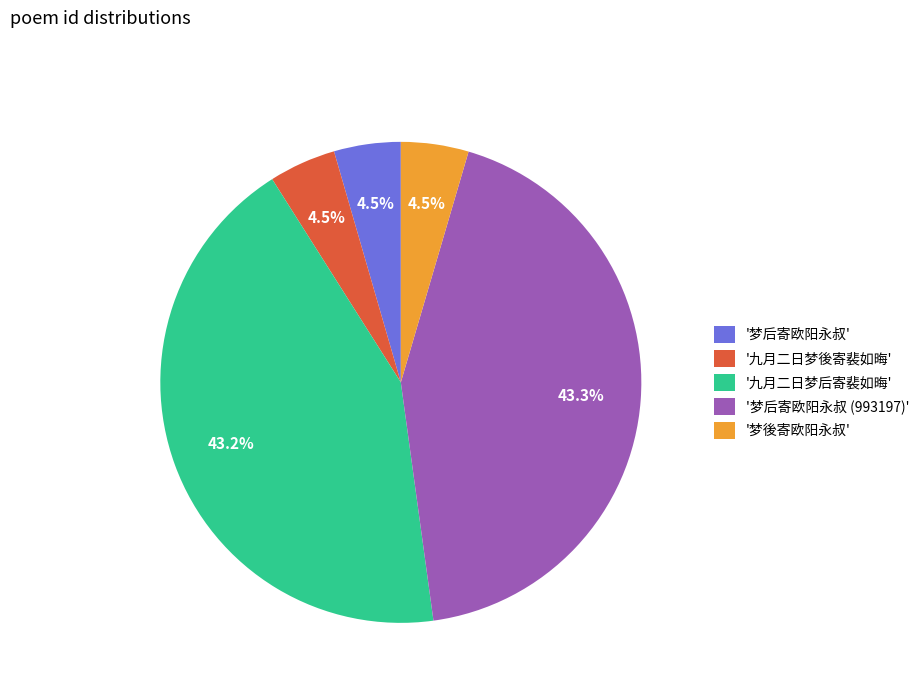

What portion of the pie excludes '梦后寄欧阳永叔 (993197)'?

56.7%